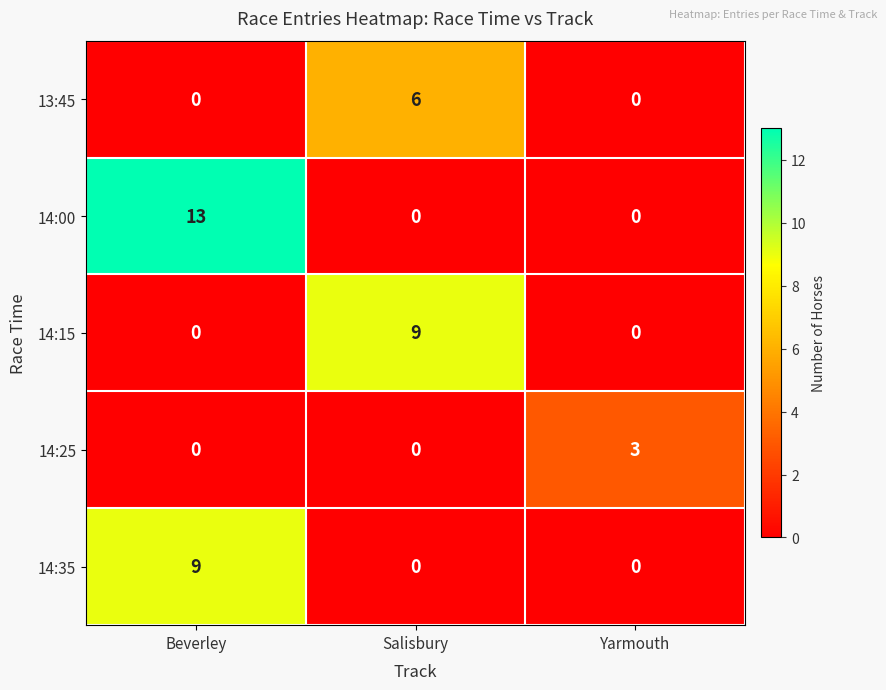

What is the spread (max minus min) of values at Yarmouth?

3